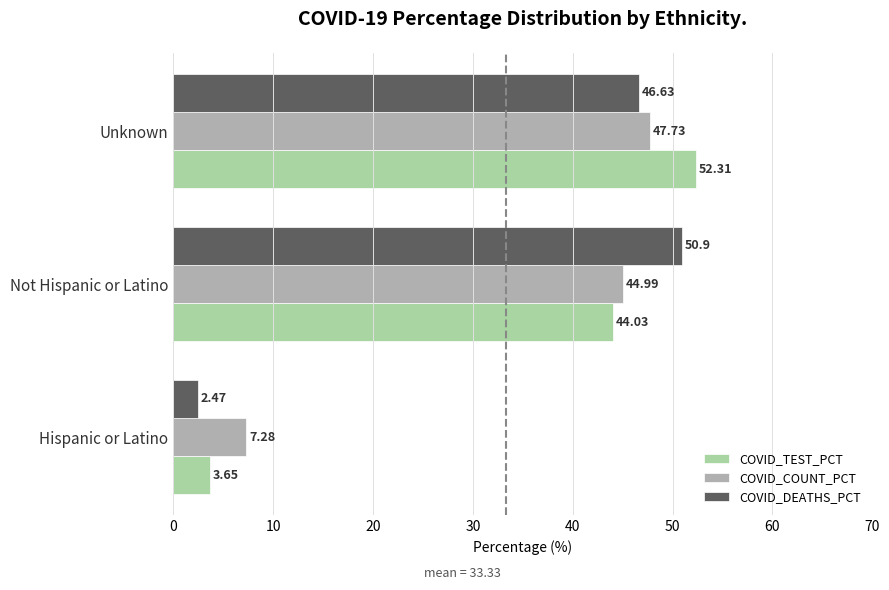

What is the maximum value shown in the chart?

52.3